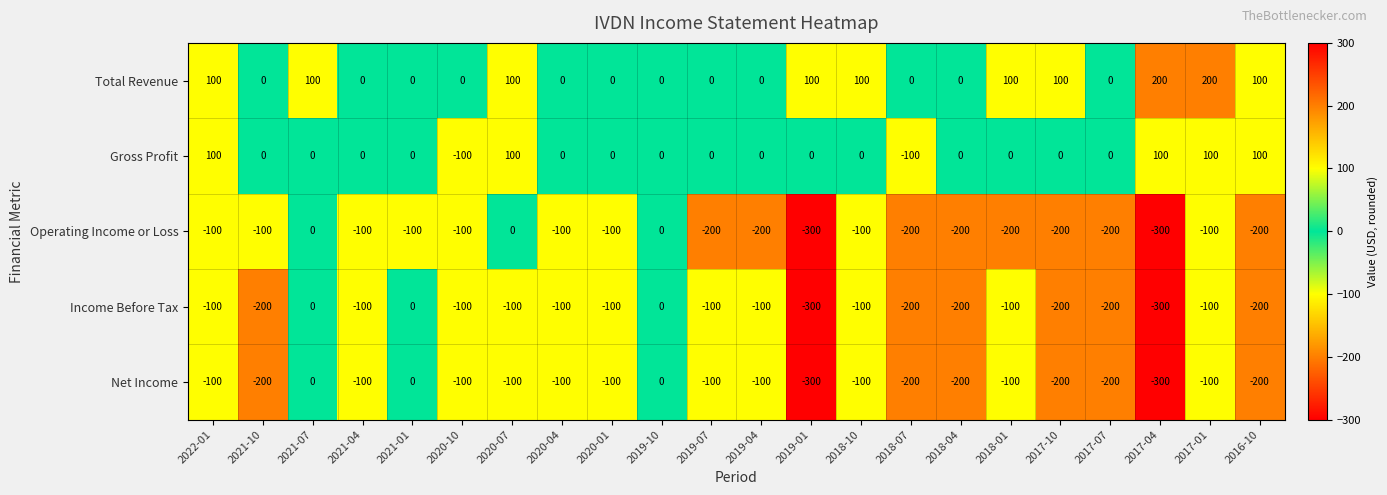

What is the greatest value displayed?

200